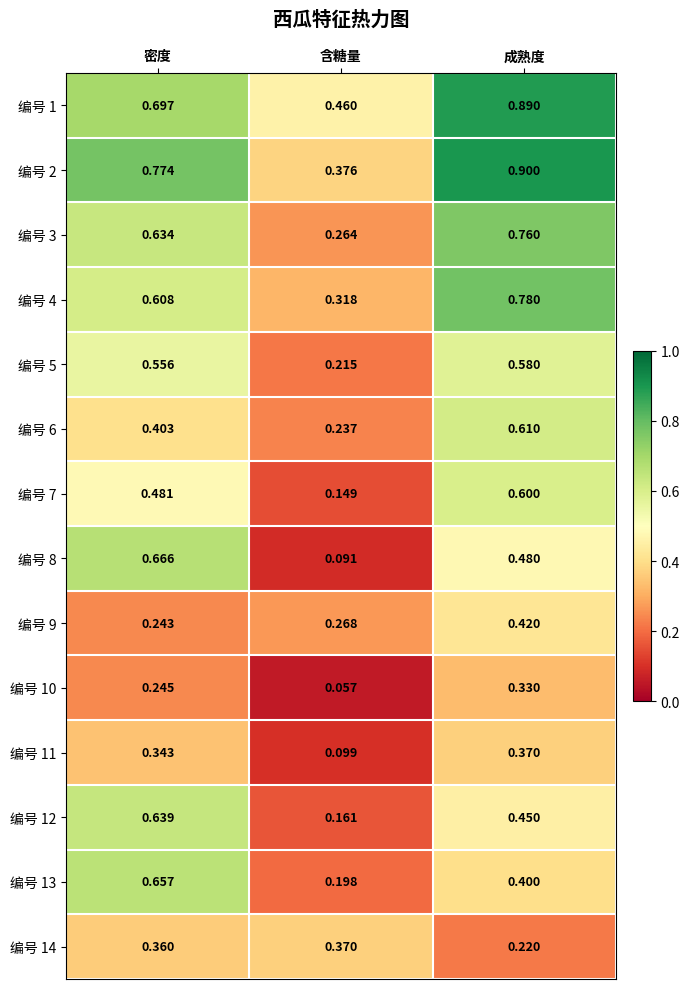

At which category is the sum across all series the highest?

成熟度